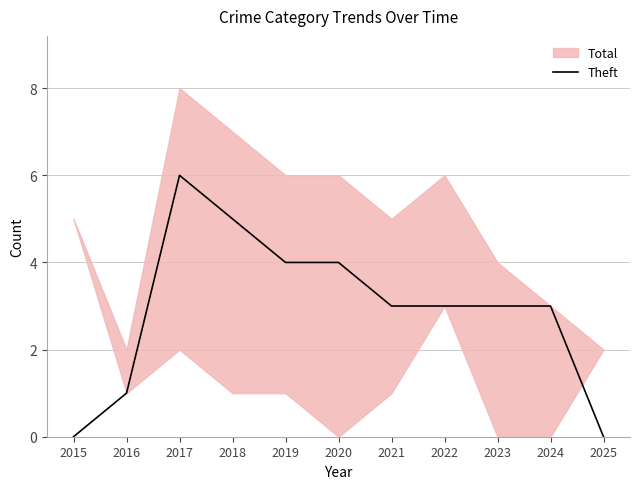

Rank the categories by value from lowest to highest.

2015, 2025, 2016, 2021, 2022, 2023, 2024, 2019, 2020, 2018, 2017